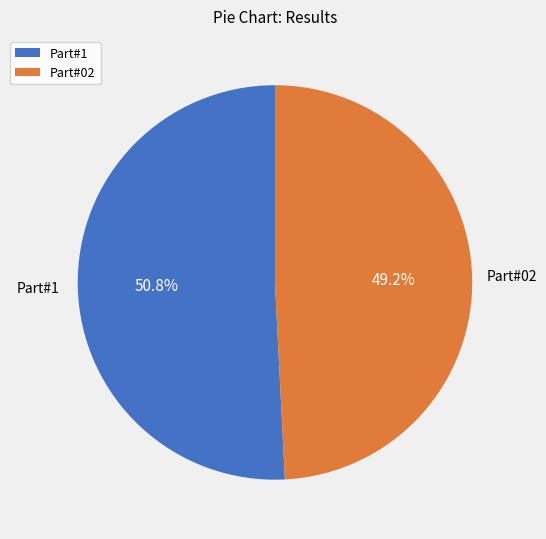

Rank the categories by value from lowest to highest.

Part#02, Part#1